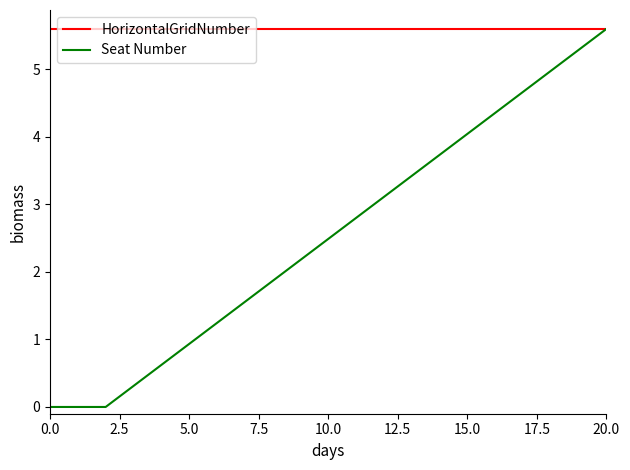

Rank the series by their average value, from highest to lowest.

HorizontalGridNumber, Seat Number